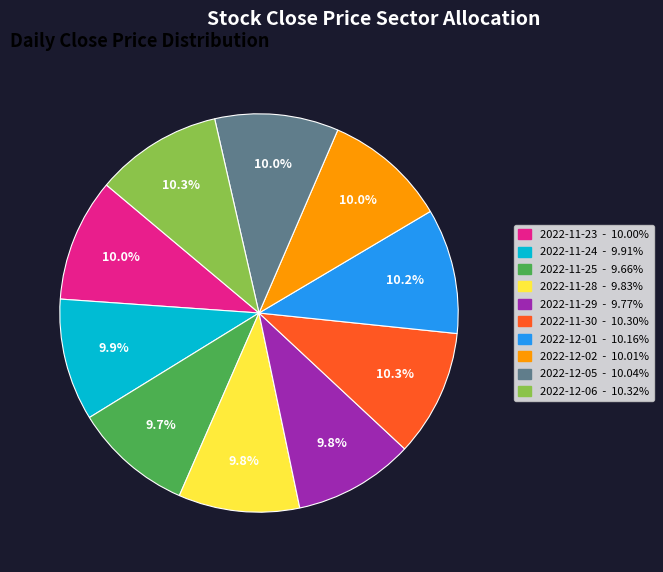

To the nearest percent, what portion does 2022-12-01 represent?

10%